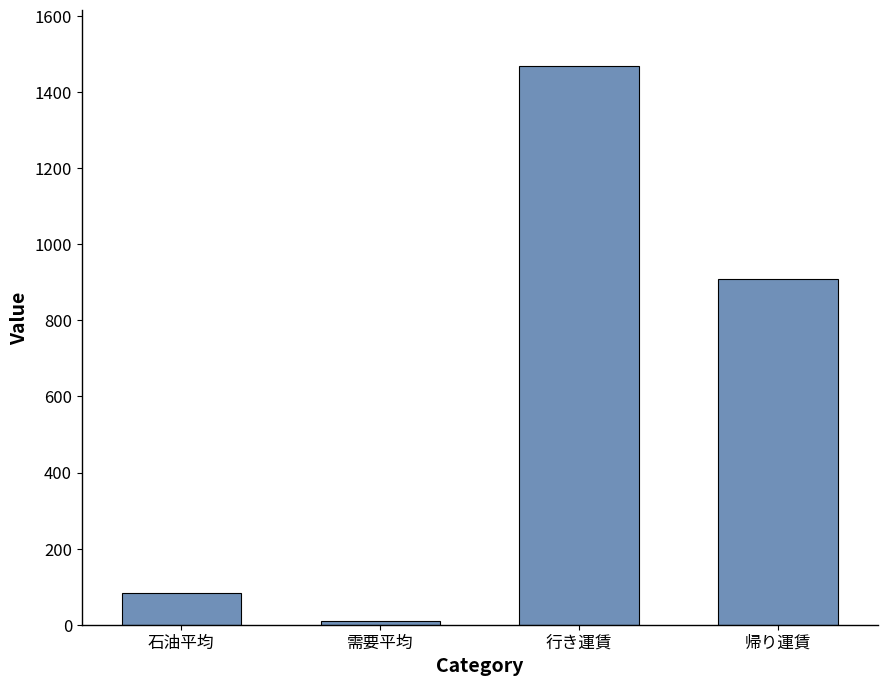

What is the difference between the values at 行き運賃 and 石油平均?

1386.0